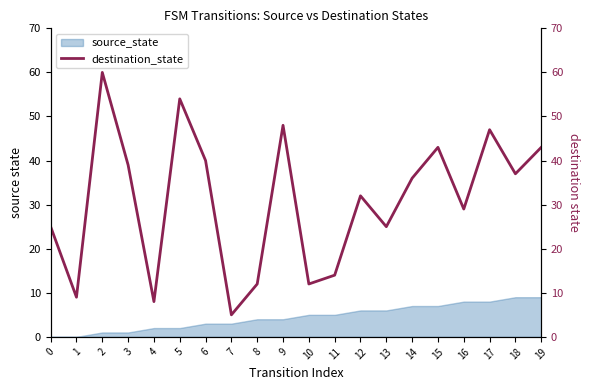

What is the ratio of the value at 0 to the value at 19?

0.6